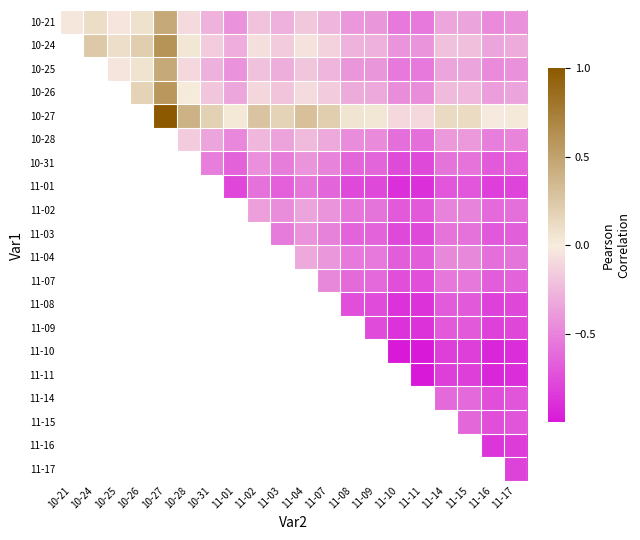

What is the smallest value displayed?

-1.0